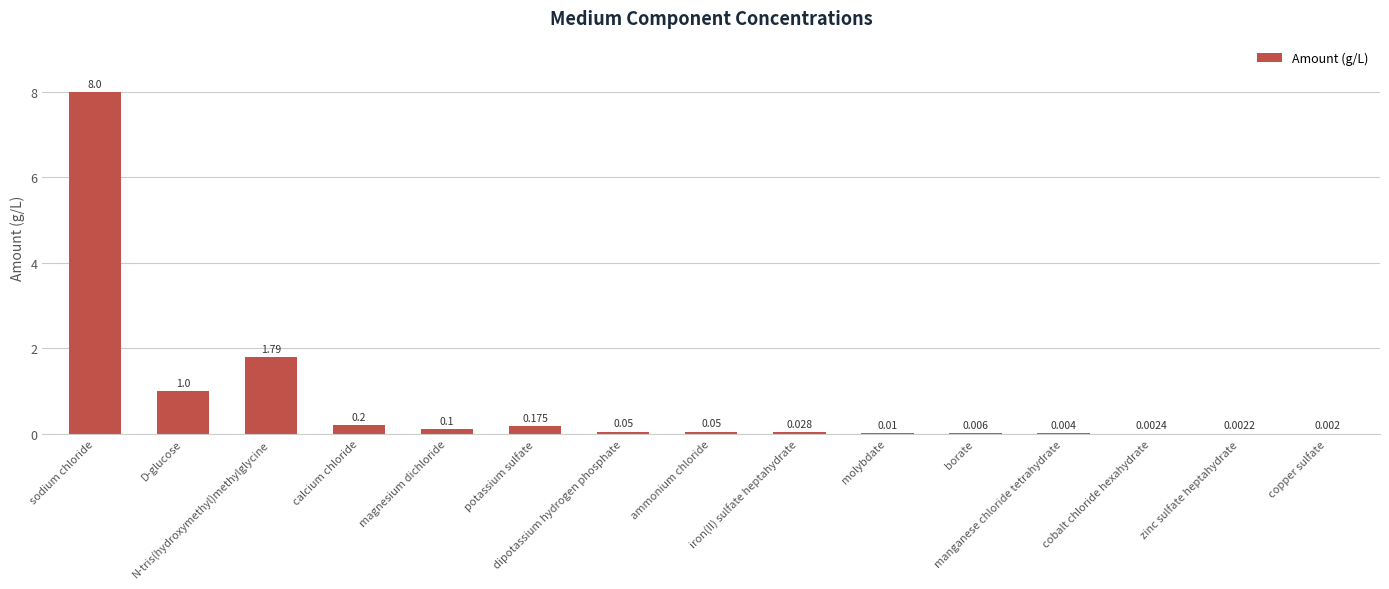

The value at molybdate is 0.0. True or false?

False